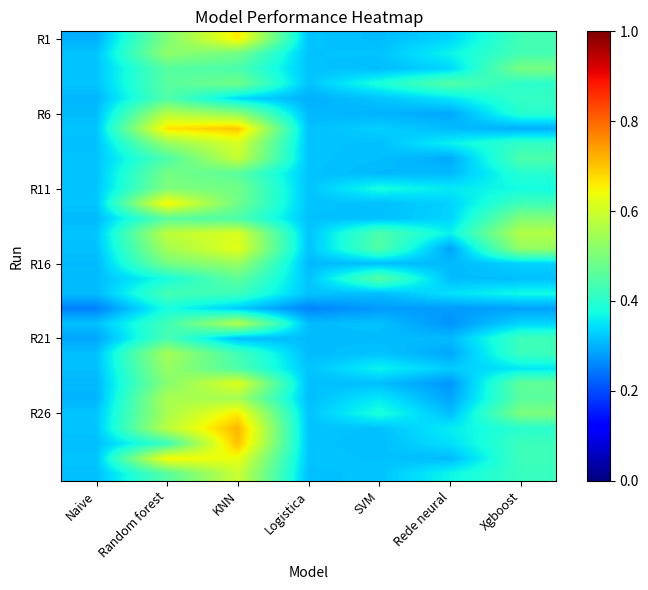

Which label corresponds to the smallest value in the chart?

Naive